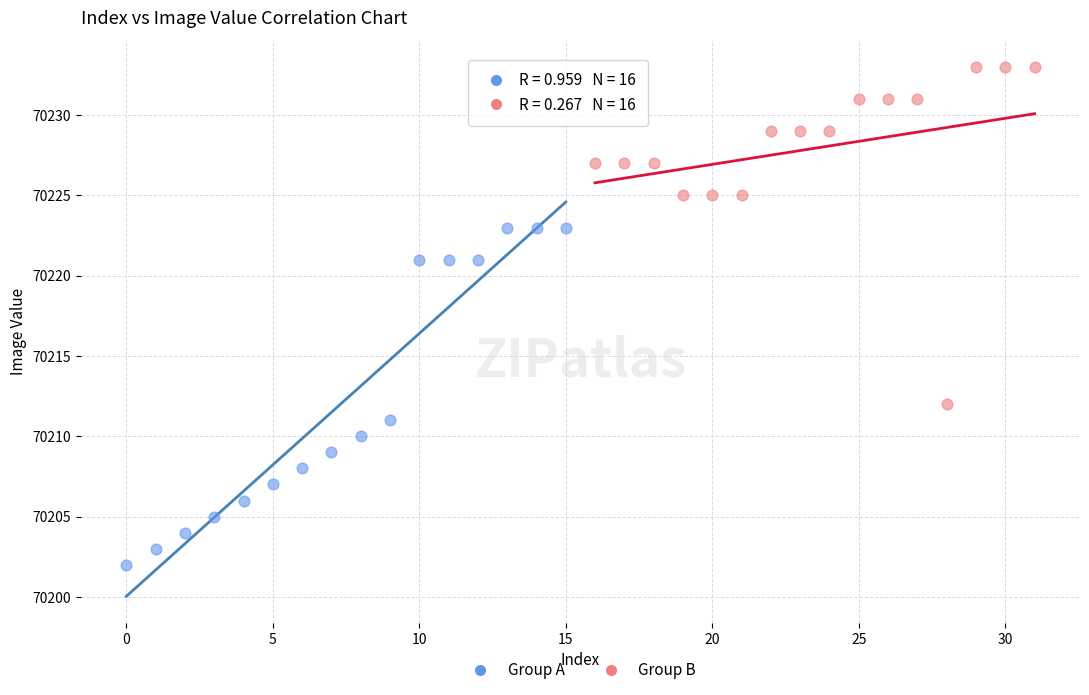

Which series contains the highest Y value?

Group B